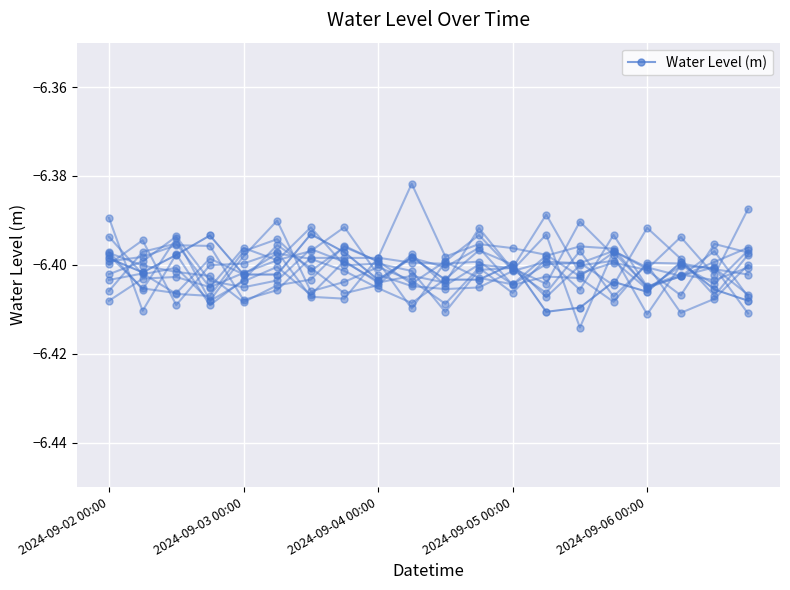

What is the approximate value at 5?

-6.4